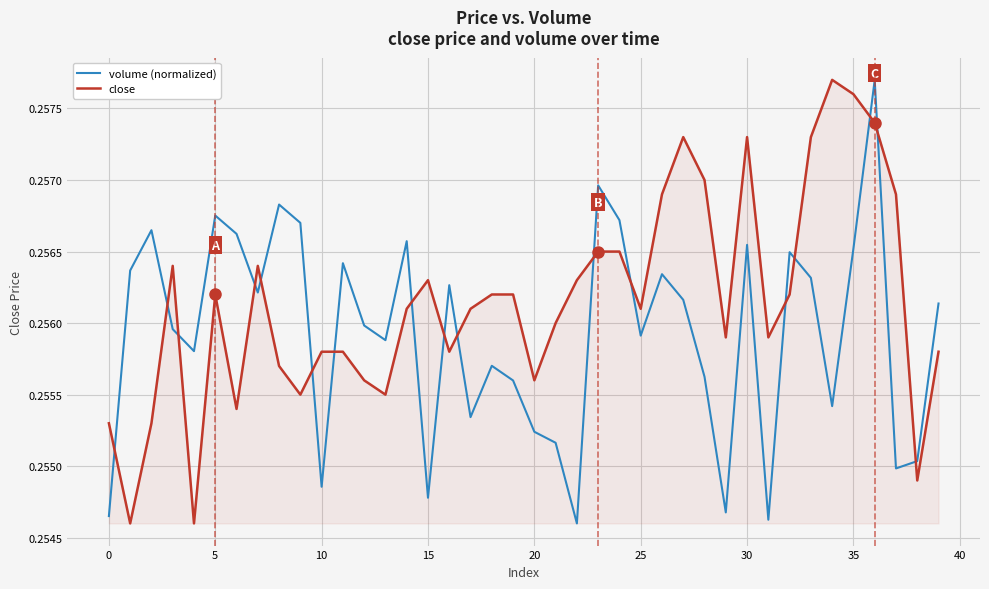

True or false: close and volume (normalized) cross at least once.

True